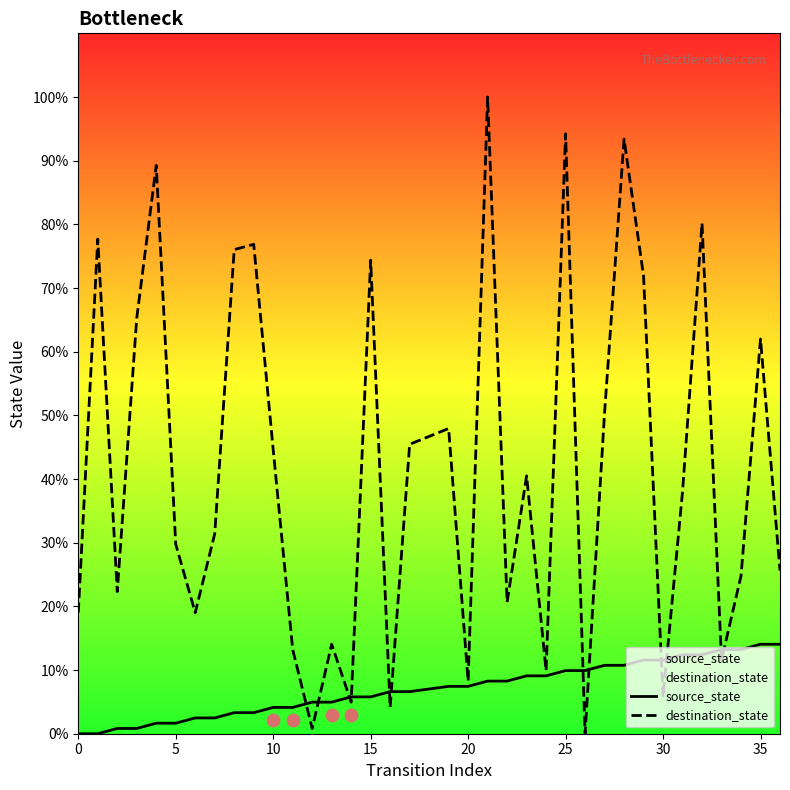

Is the value of source_state at 32 greater than the value of destination_state at 28?

No